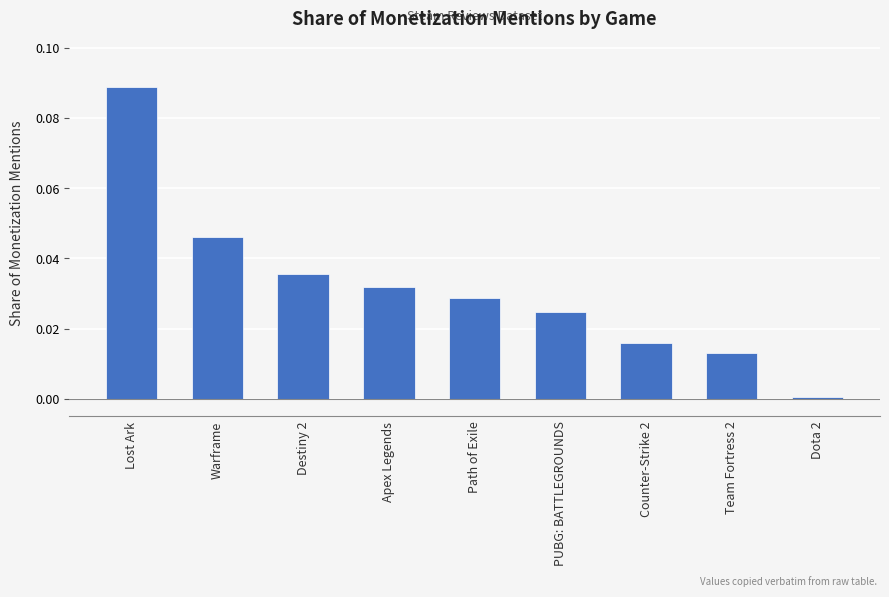

What is the sum of all values?

0.3